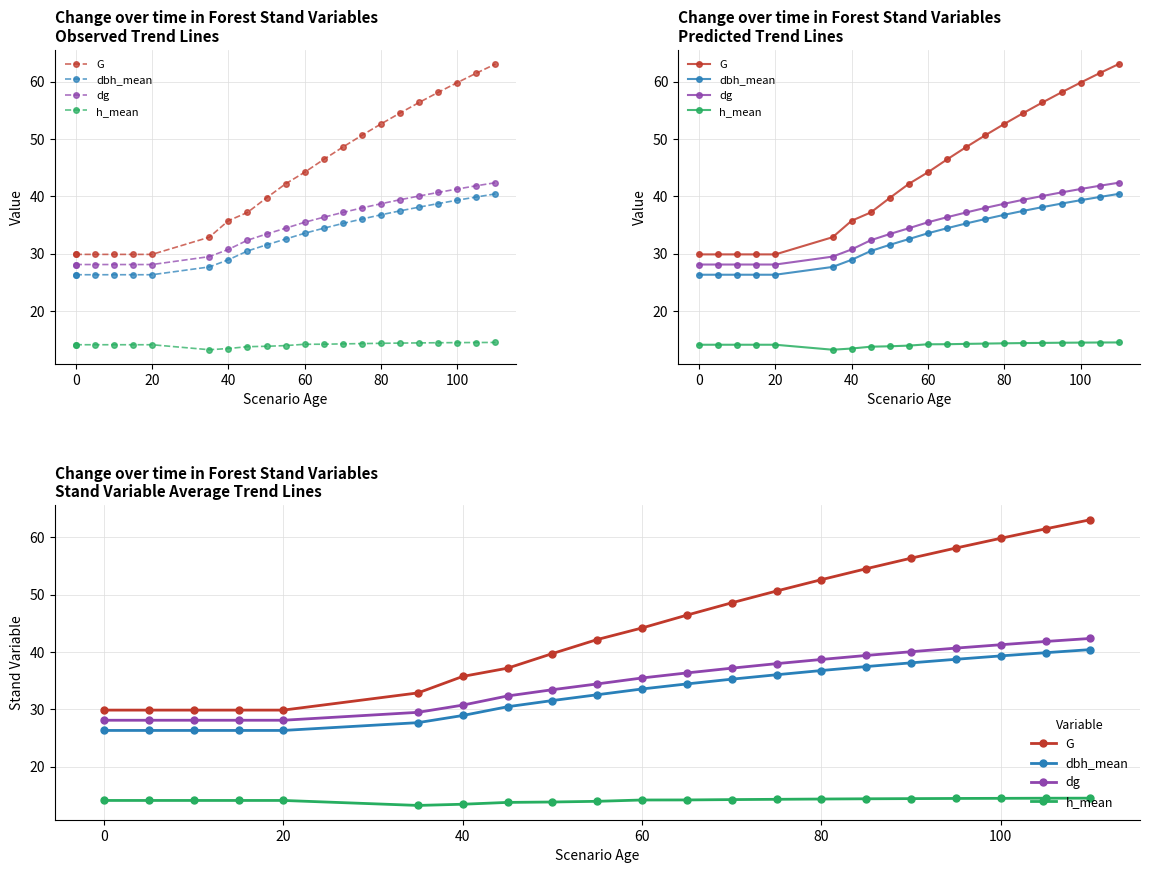

What are all the series names shown in the legend?

G, dbh_mean, dg, h_mean